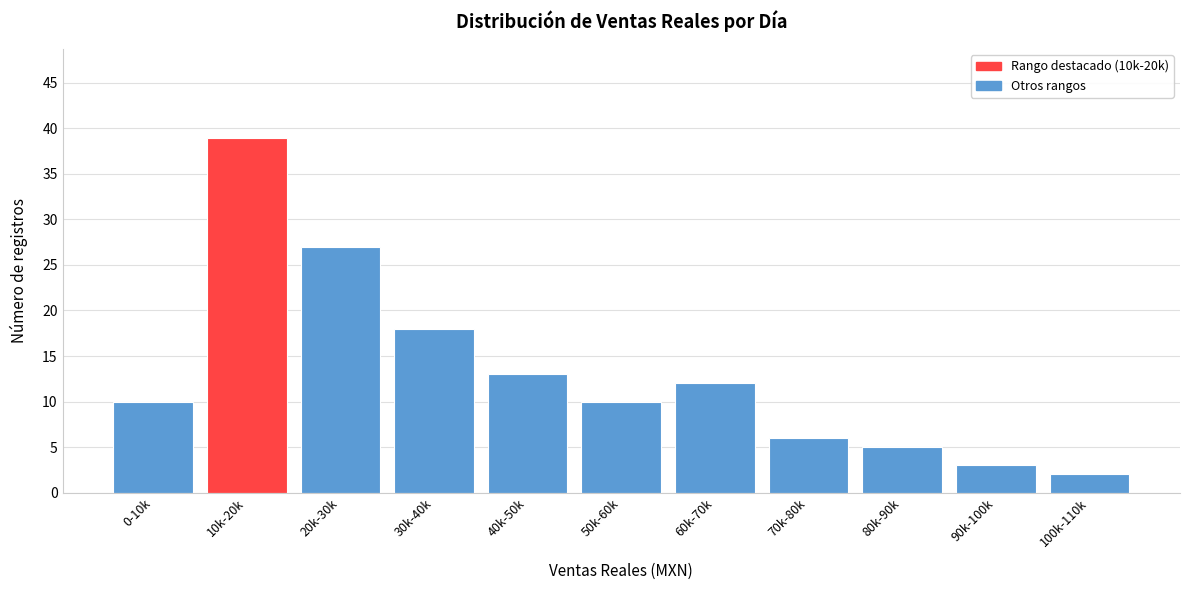

Reading right to left, extract all data points from this chart.

2	3	5	6	12	10	13	18	27	39	10